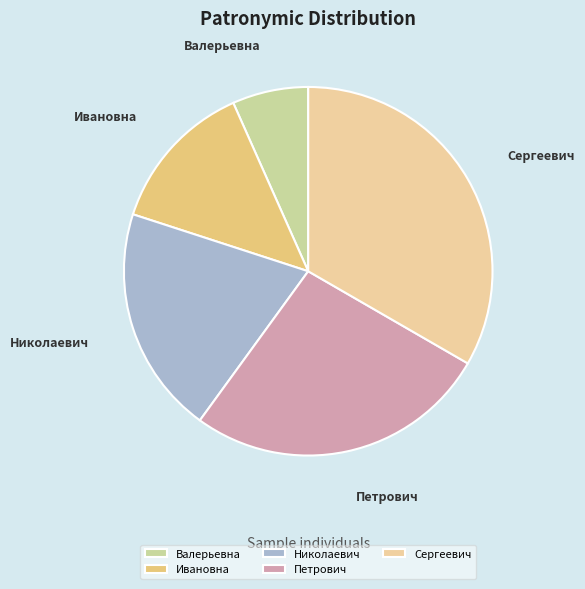

True or false: Ивановна accounts for 13% of the total.

True